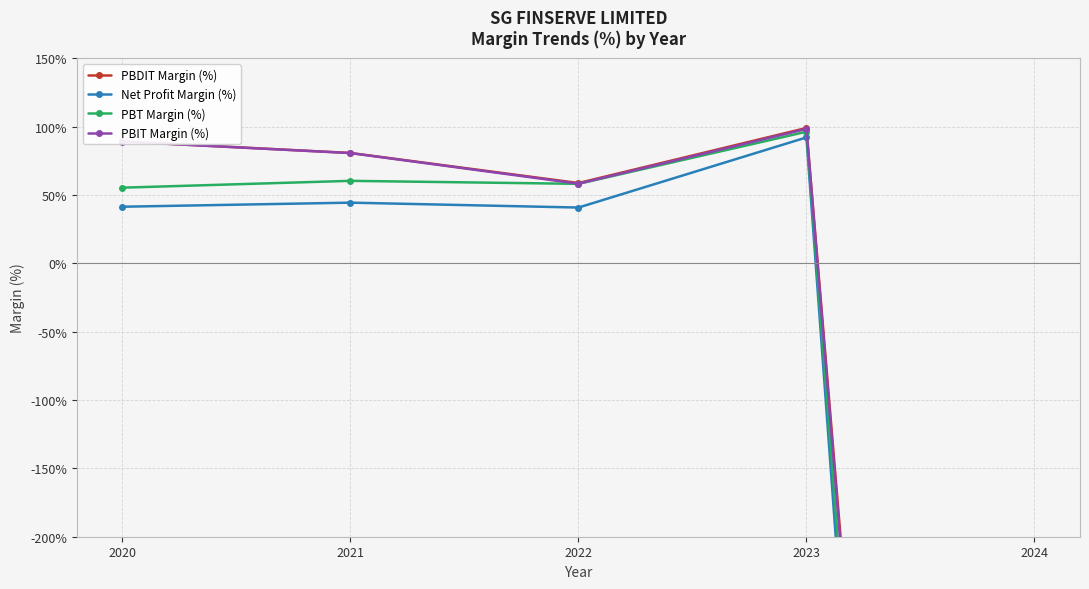

What is the sum of the PBT Margin (%) values at 2021 and 2020?

115.7